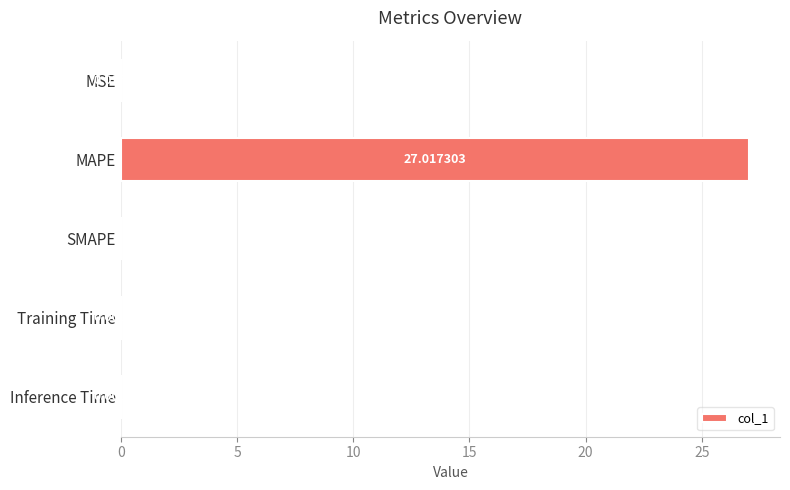

How many data points are above 0?

4